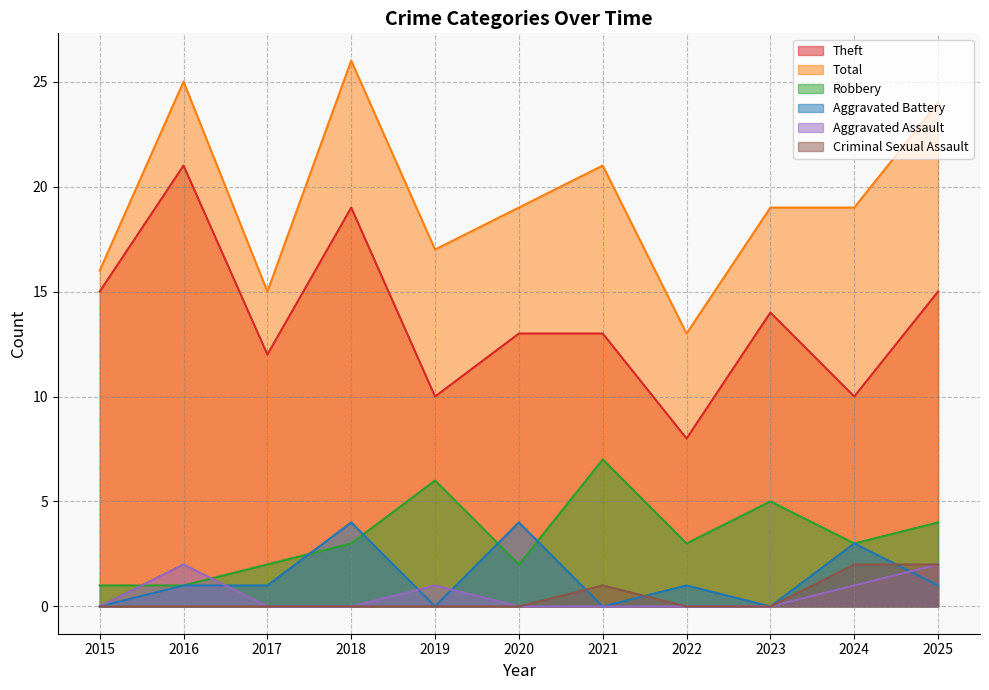

At which category is the sum across all series the highest?

2018